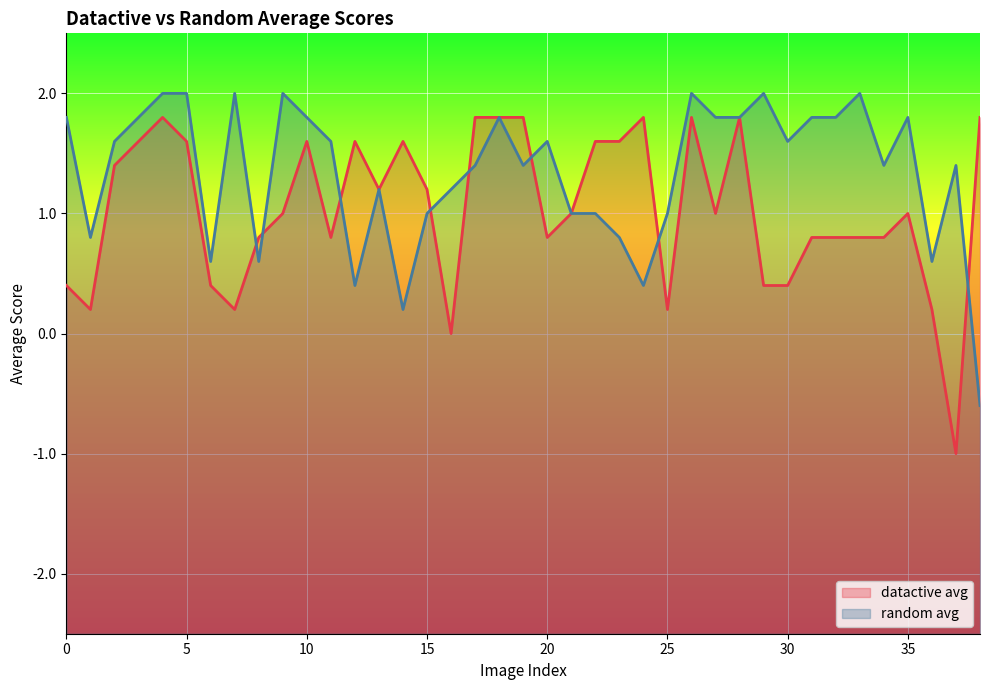

Which series changed the most between 31 and 35?

datactive avg